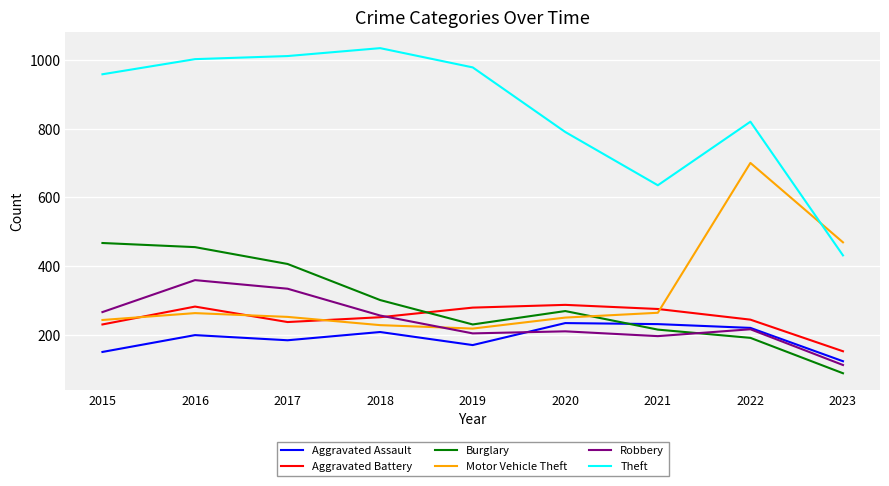

What is the lowest value of the Aggravated Battery series?

152